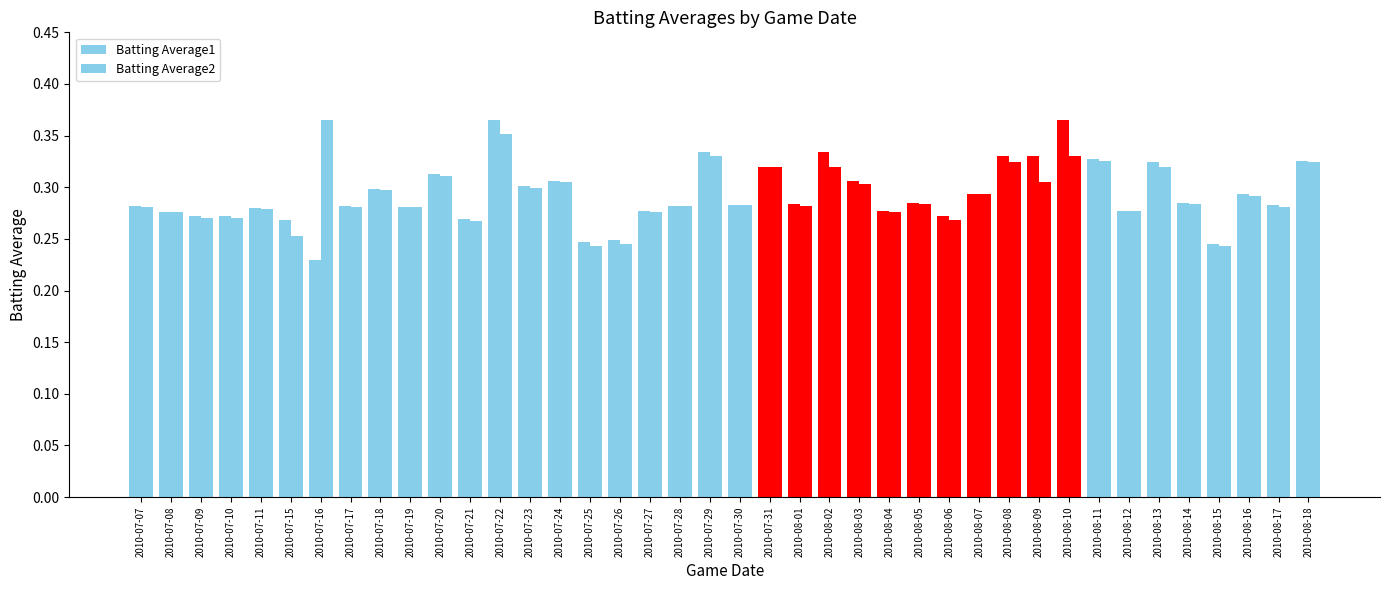

List the series in order of their peak value, highest first.

Batting Average1, Batting Average2